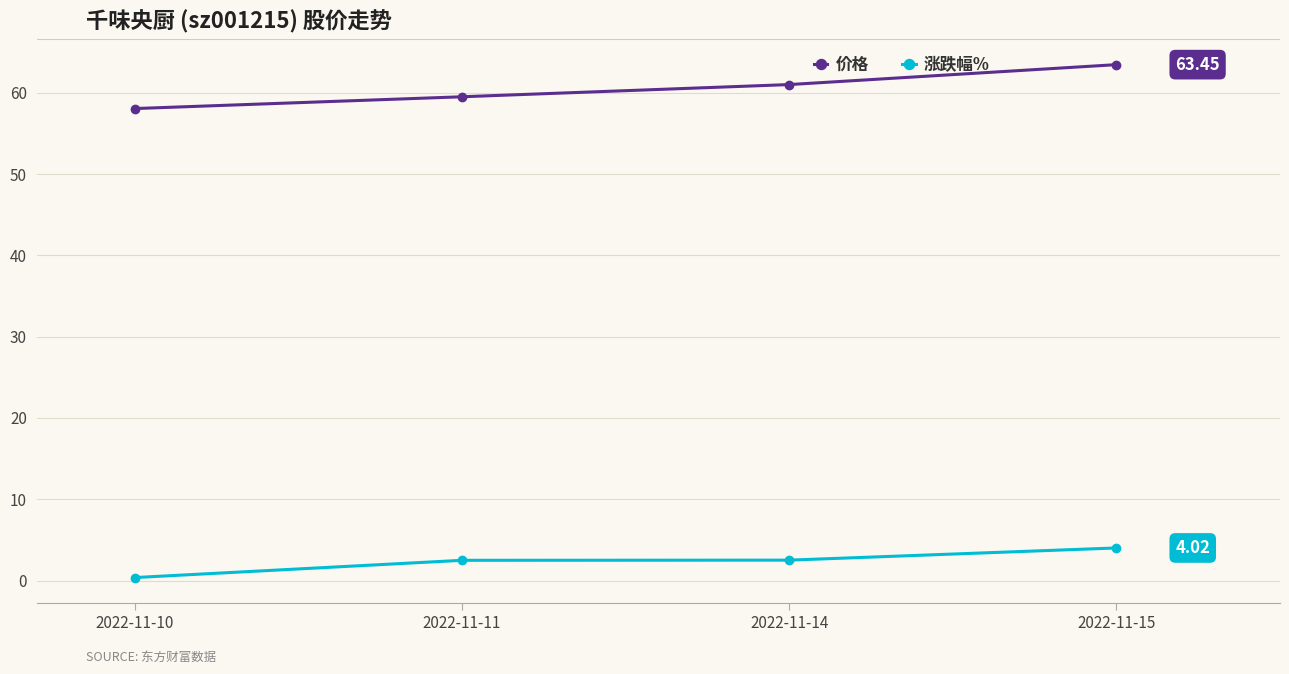

What is the sum of all 价格 values?

242.0